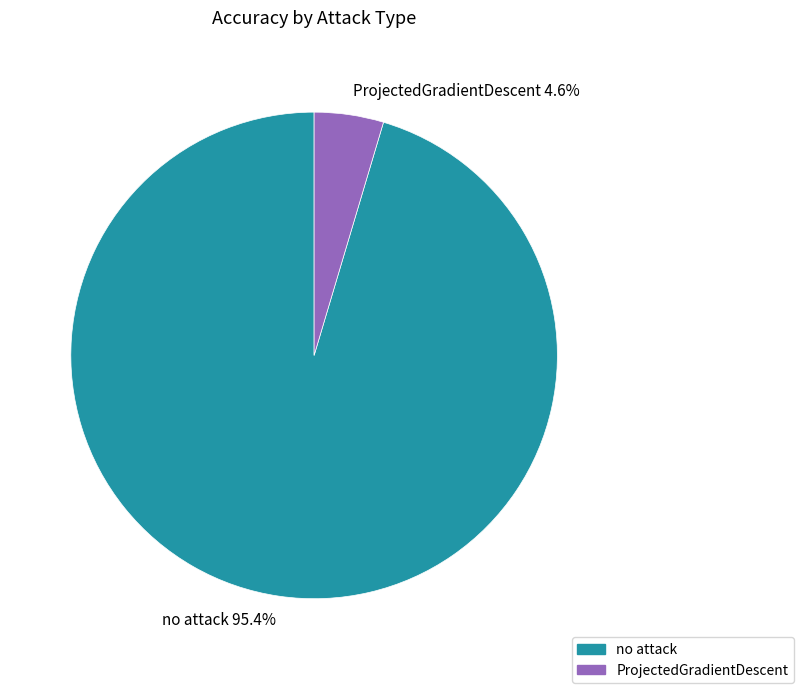

Rank the categories by value from lowest to highest.

ProjectedGradientDescent, no attack